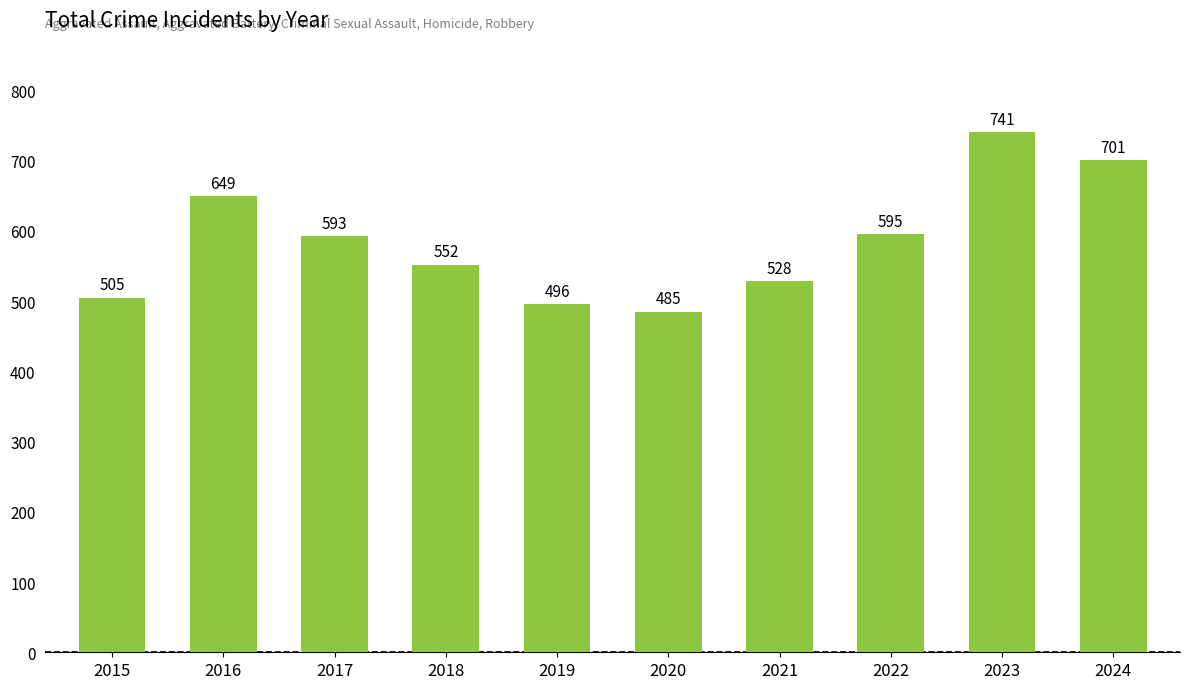

Are the bars grouped side by side (vs. stacked)?

No